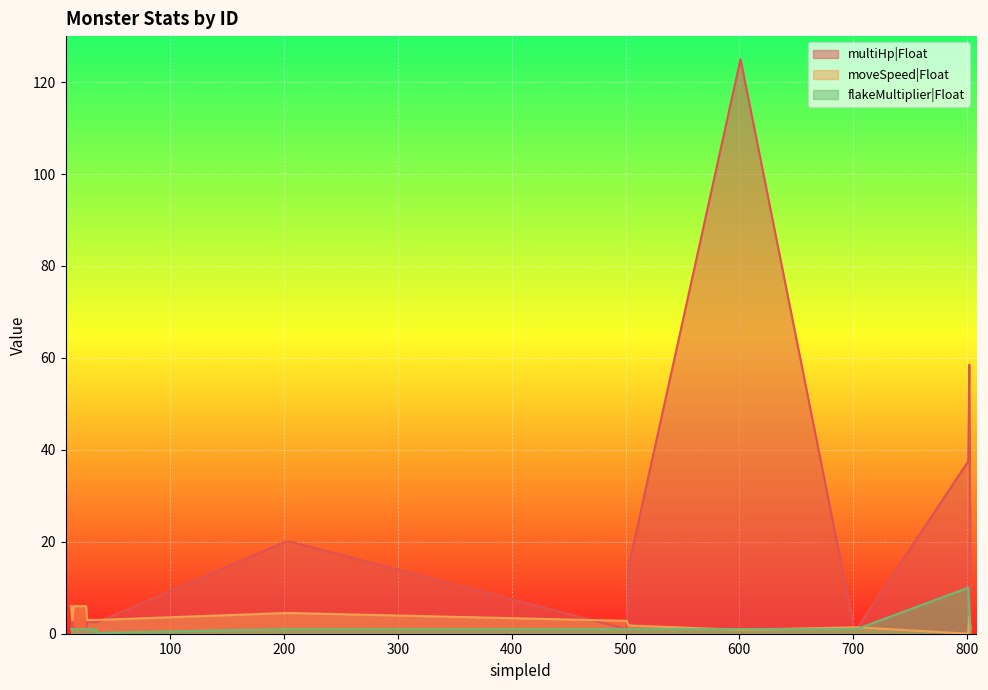

The flakeMultiplier|Float series shows 1.0 at 30. True or false?

True